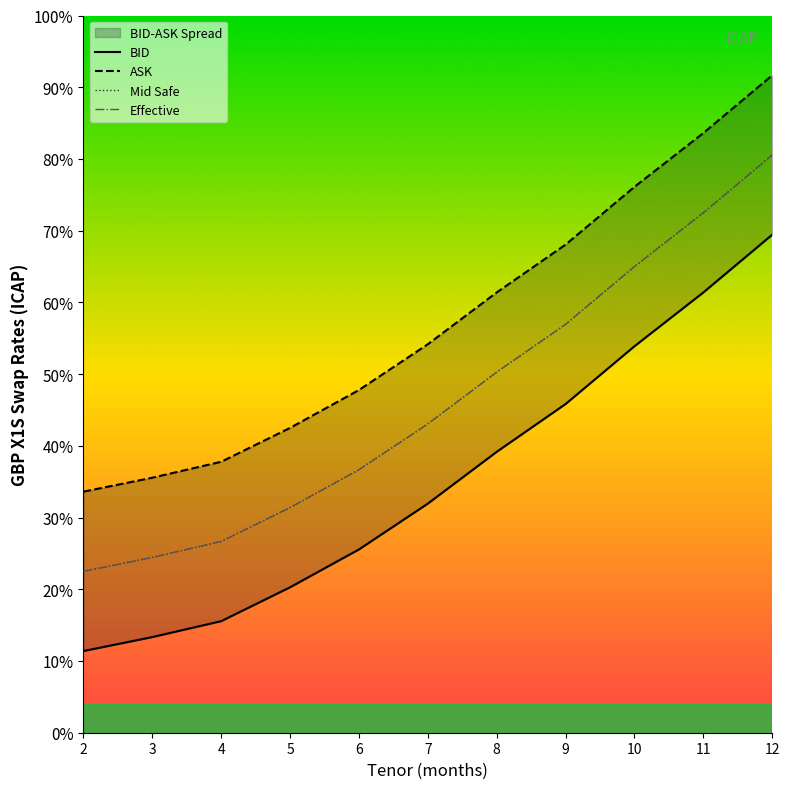

What is the minimum value for Mid Safe?

0.2